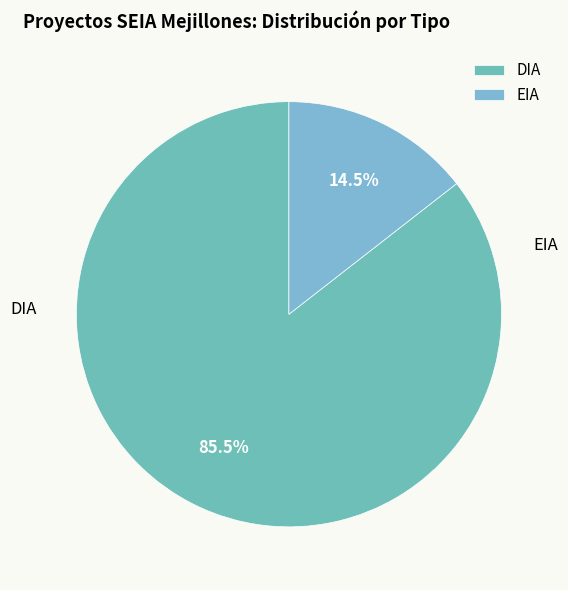

What is the largest slice in the pie chart?

DIA